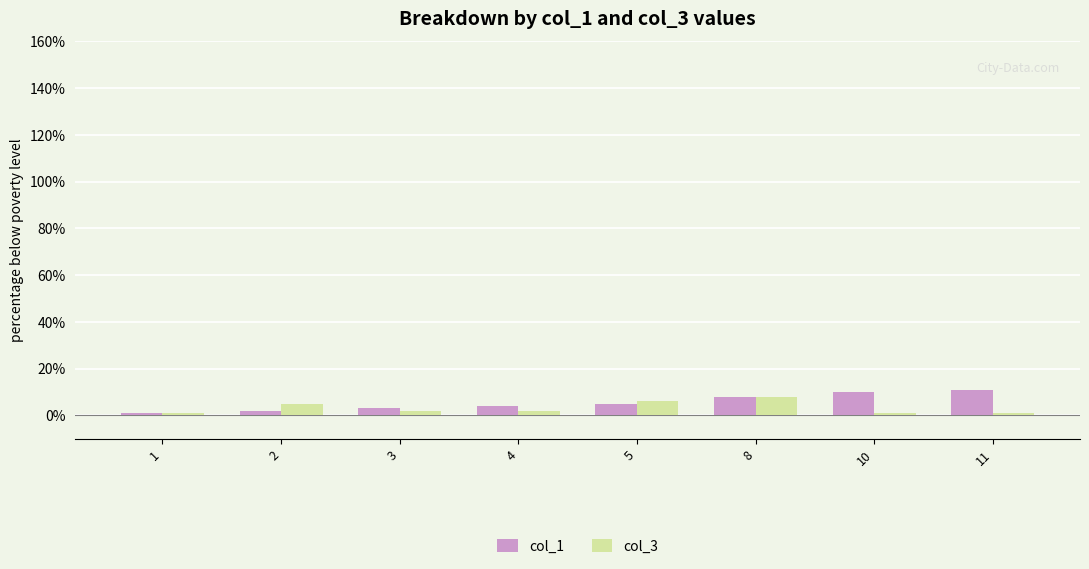

The col_1 series shows 4 at 4. True or false?

True